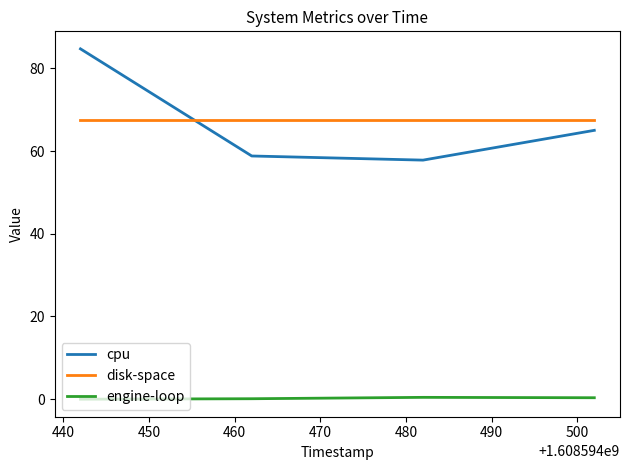

Rank the series by their maximum value, from highest to lowest.

cpu, disk-space, engine-loop